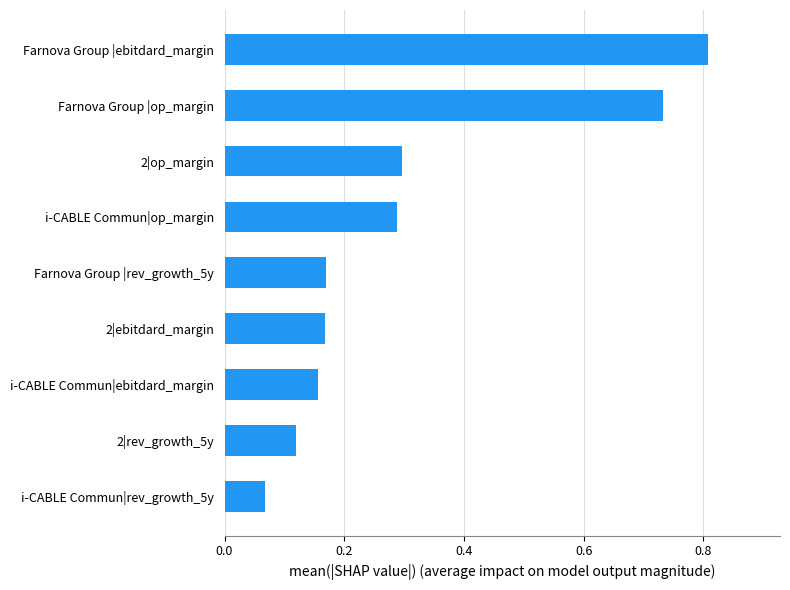

What is the approximate value at Farnova Group |ebitdard_margin?

0.8